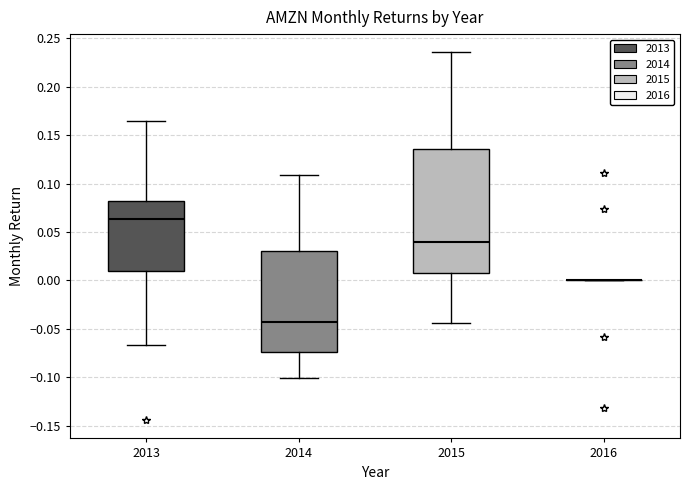

Where is the upper edge of the box at x = 2015 on the y-axis? The values are not printed on the chart, so give them approximately, as read against the axis.

0.135